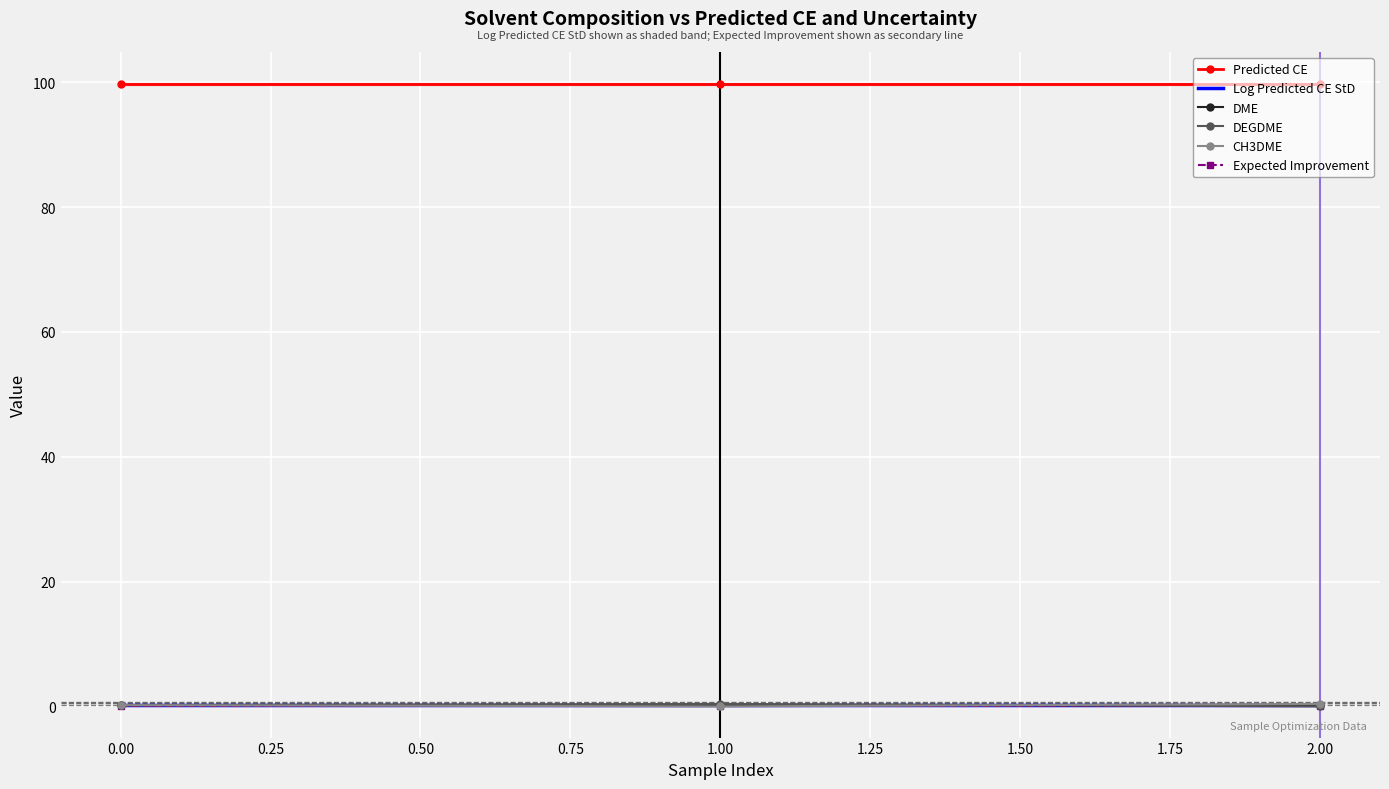

What is the value of the DME point at the 1st from the left?

0.2